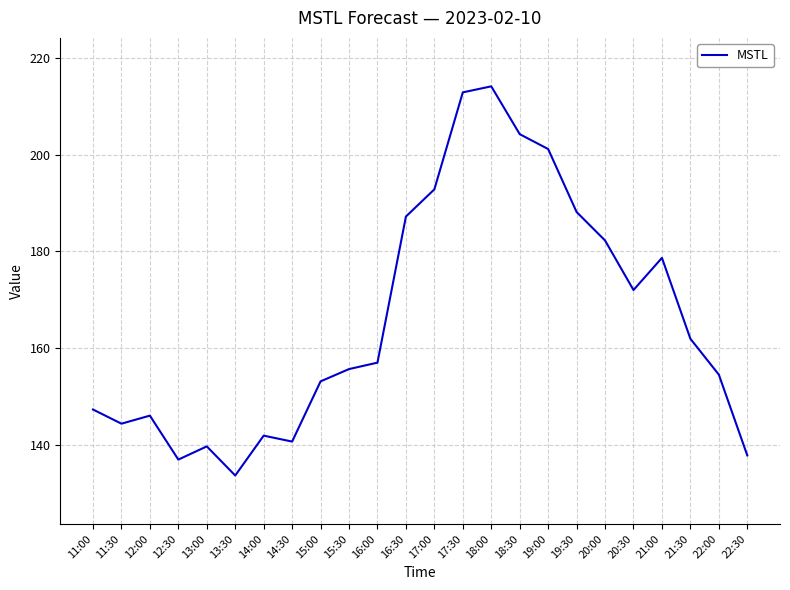

True or false: there are more than 1 points higher than both neighbors.

True